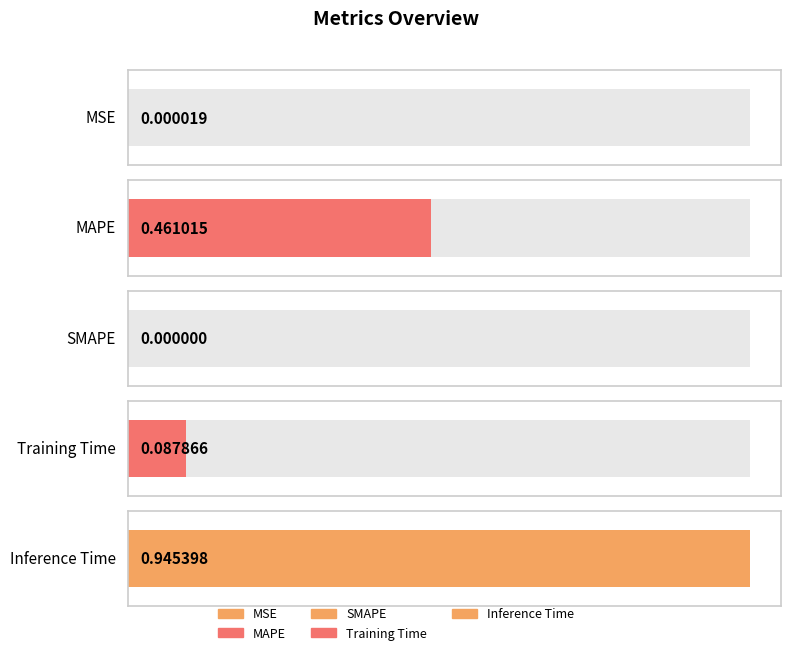

Reading right to left, what are all the values shown in this chart?

Inference Time=0.9	Training Time=0.1	SMAPE=0.0	MAPE=0.5	MSE=0.0